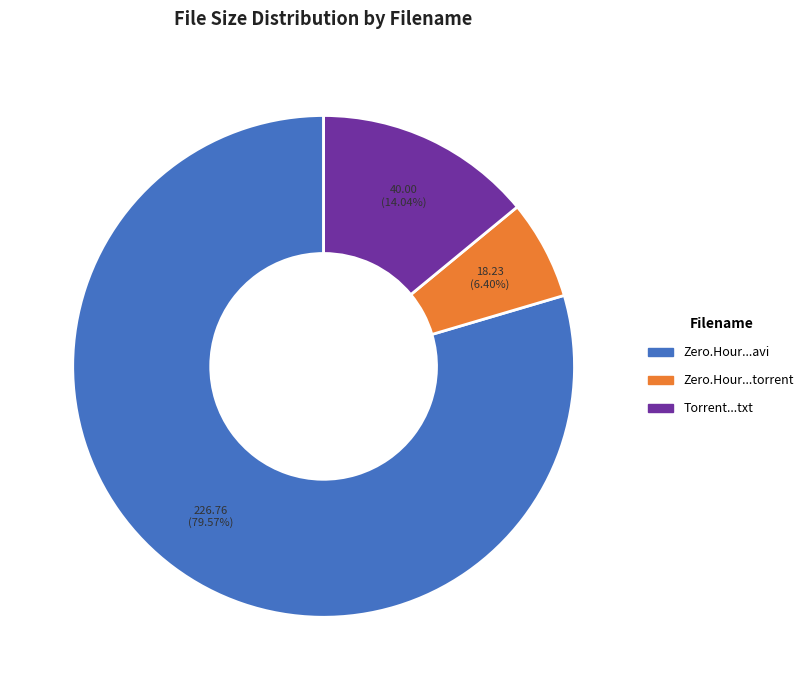

To the nearest percent, what is the difference between the largest and smallest slice percentages?

73%